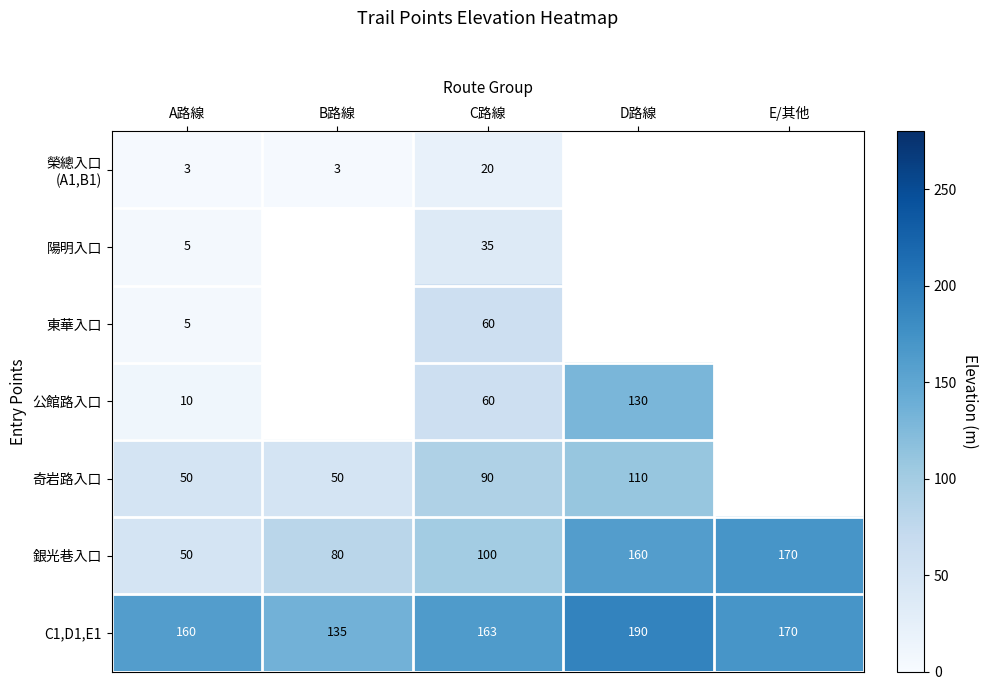

At which label is C1,D1,E1 closest to 162?

C路線